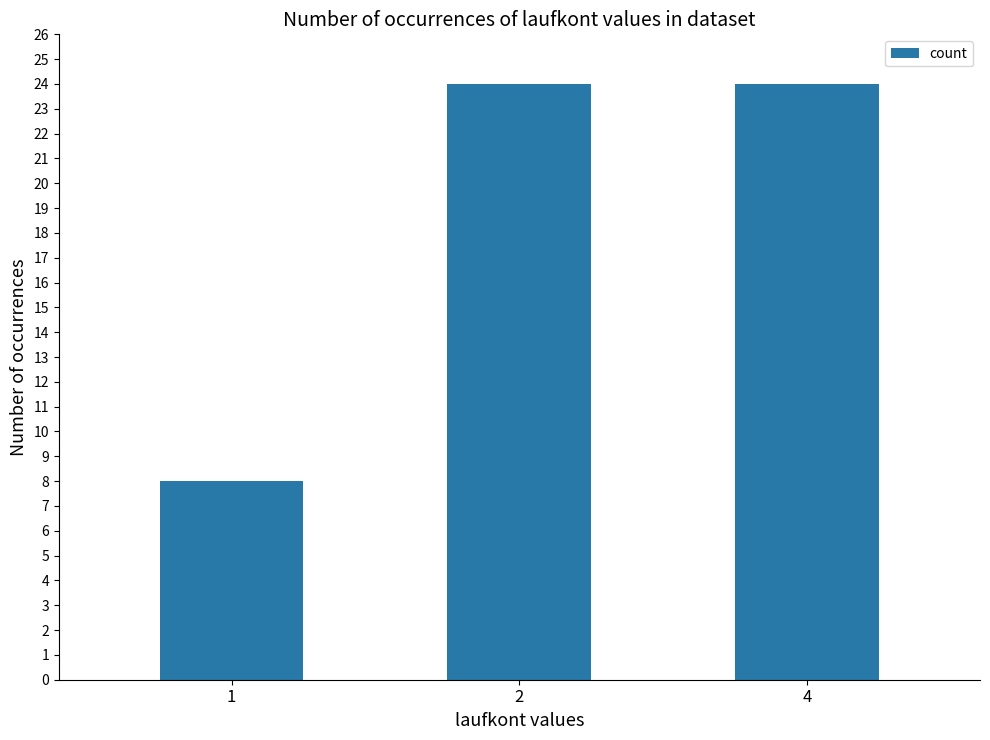

The value at 4 is 36. True or false?

False